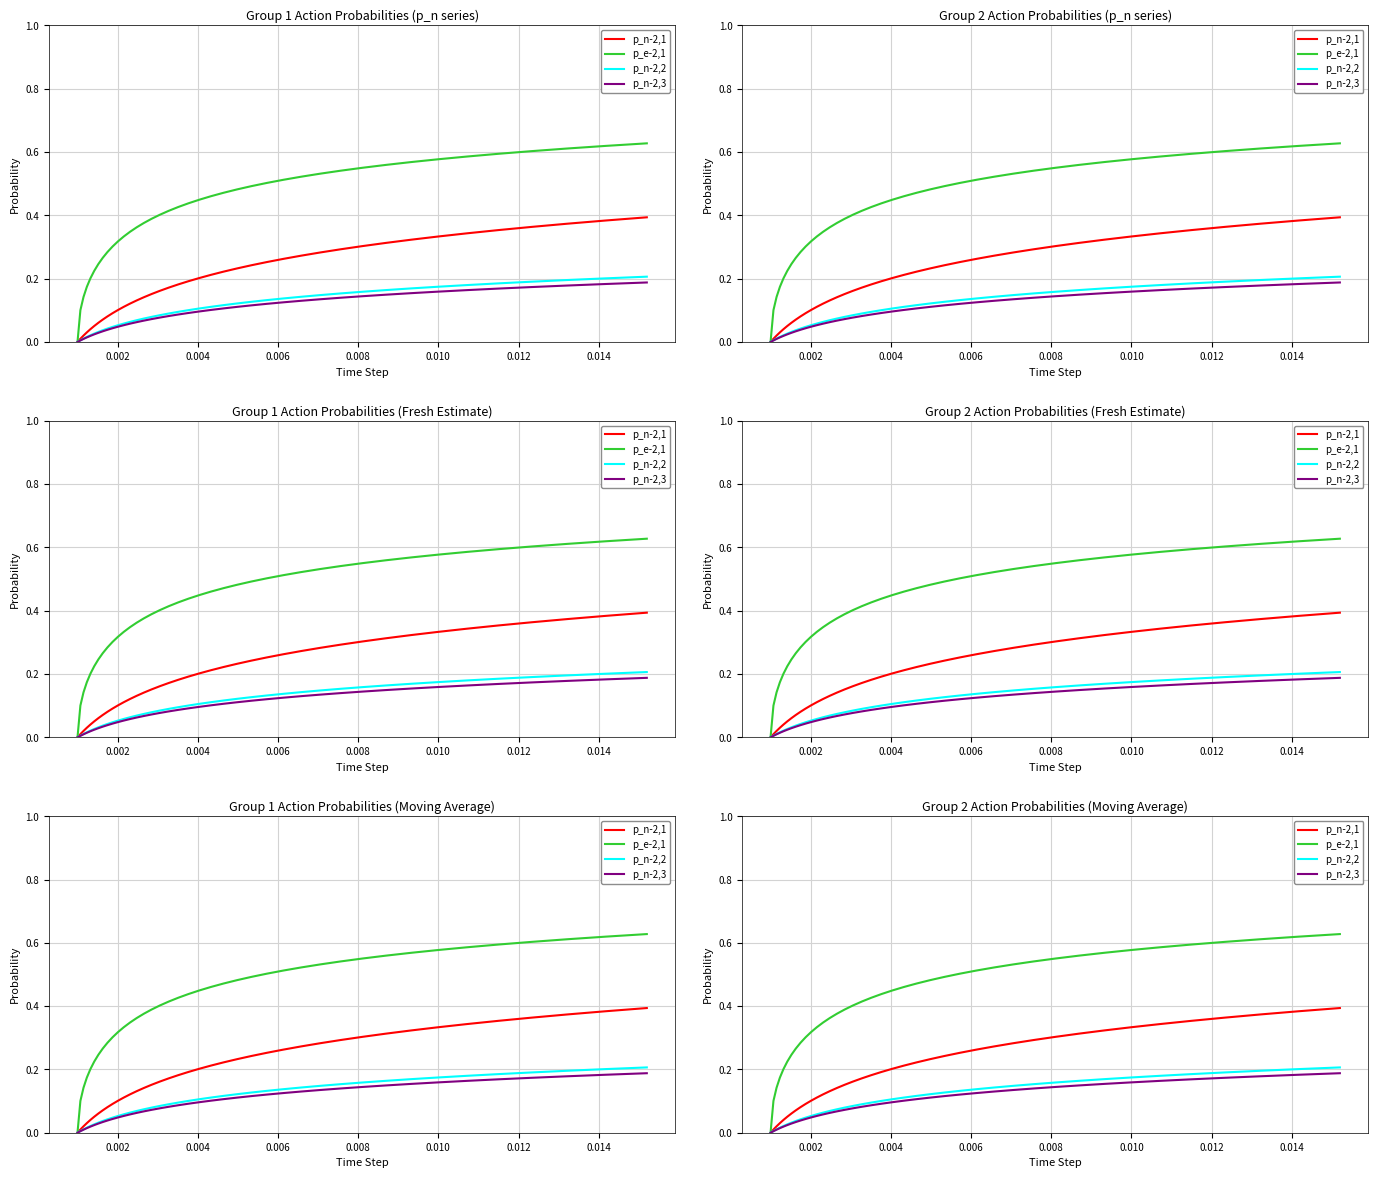

Reading right to left, what are all the values shown in this chart?

p_n-2,1: 0.4	0.4	0.4	0.4	0.4	0.3	0.3	0.3	0.3	0.3	0.3	0.3	0.3	0.3	0.3	0.2	0.2	0.2	0.2	0.2	0.2	0.2	0.2	0.2	0.2	0.1	0.1	0.1	0.1	0.1	0.1	0.1	0.1	0.1	0.1	0.0	0.0	0.0	0.0	0.0
p_e-2,1: 0.6	0.6	0.6	0.6	0.6	0.6	0.6	0.6	0.6	0.6	0.5	0.5	0.5	0.5	0.5	0.5	0.5	0.5	0.5	0.4	0.4	0.4	0.4	0.4	0.4	0.4	0.4	0.3	0.3	0.3	0.3	0.3	0.3	0.2	0.2	0.2	0.2	0.1	0.1	0.0
p_n-2,2: 0.2	0.2	0.2	0.2	0.2	0.2	0.2	0.2	0.2	0.2	0.2	0.1	0.1	0.1	0.1	0.1	0.1	0.1	0.1	0.1	0.1	0.1	0.1	0.1	0.1	0.1	0.1	0.1	0.1	0.1	0.0	0.0	0.0	0.0	0.0	0.0	0.0	0.0	0.0	0.0
p_n-2,3: 0.2	0.2	0.2	0.2	0.2	0.2	0.2	0.2	0.1	0.1	0.1	0.1	0.1	0.1	0.1	0.1	0.1	0.1	0.1	0.1	0.1	0.1	0.1	0.1	0.1	0.1	0.1	0.1	0.1	0.0	0.0	0.0	0.0	0.0	0.0	0.0	0.0	0.0	0.0	0.0